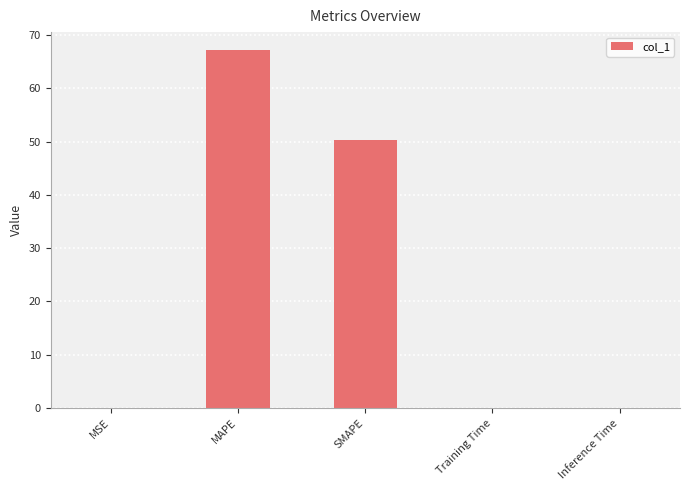

The value at MSE is 0.0. True or false?

True